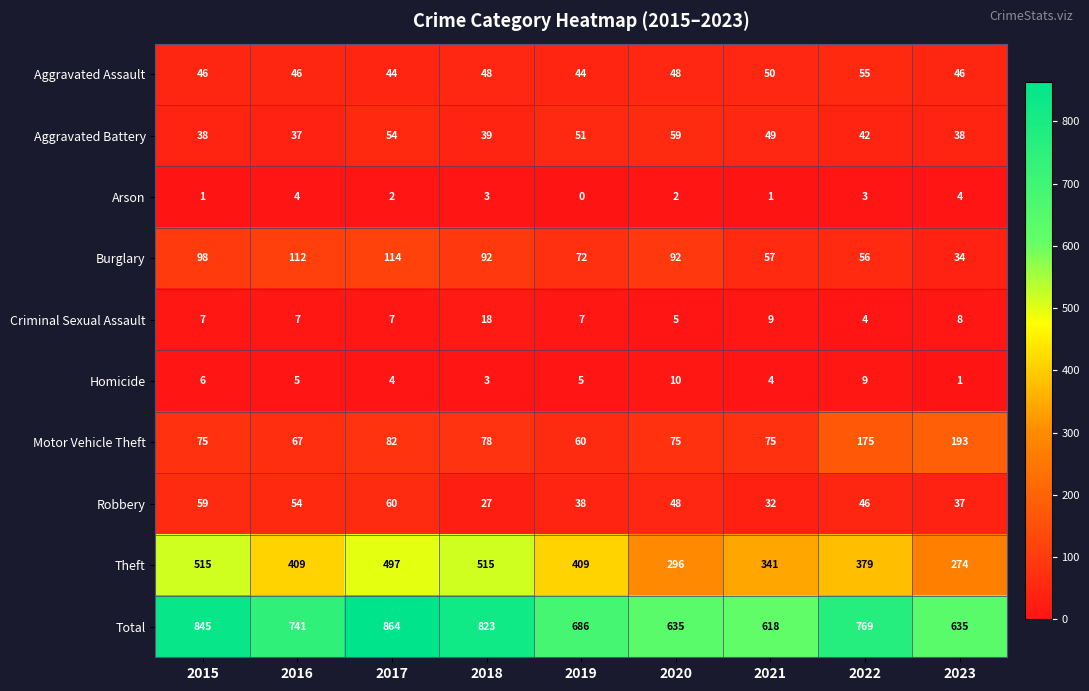

True or false: Arson has a value of 2 at 2020.

True